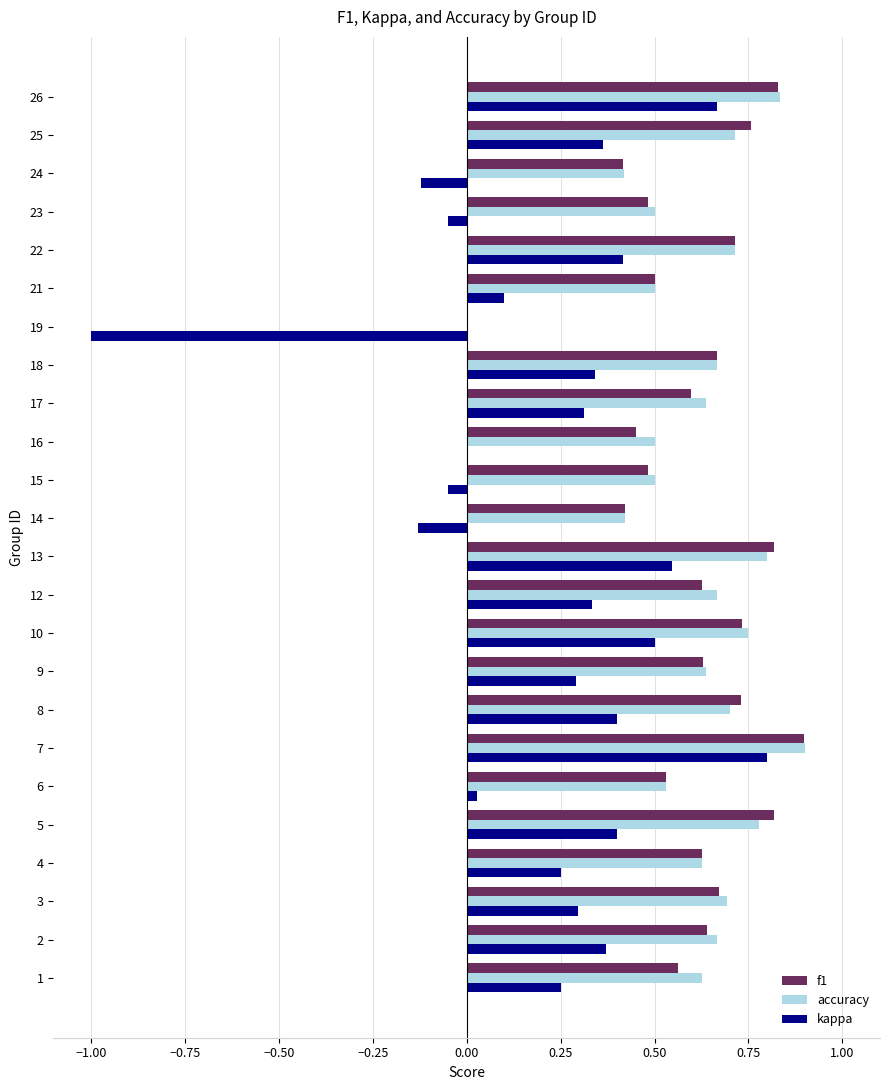

What is the sum of all kappa values?

5.3